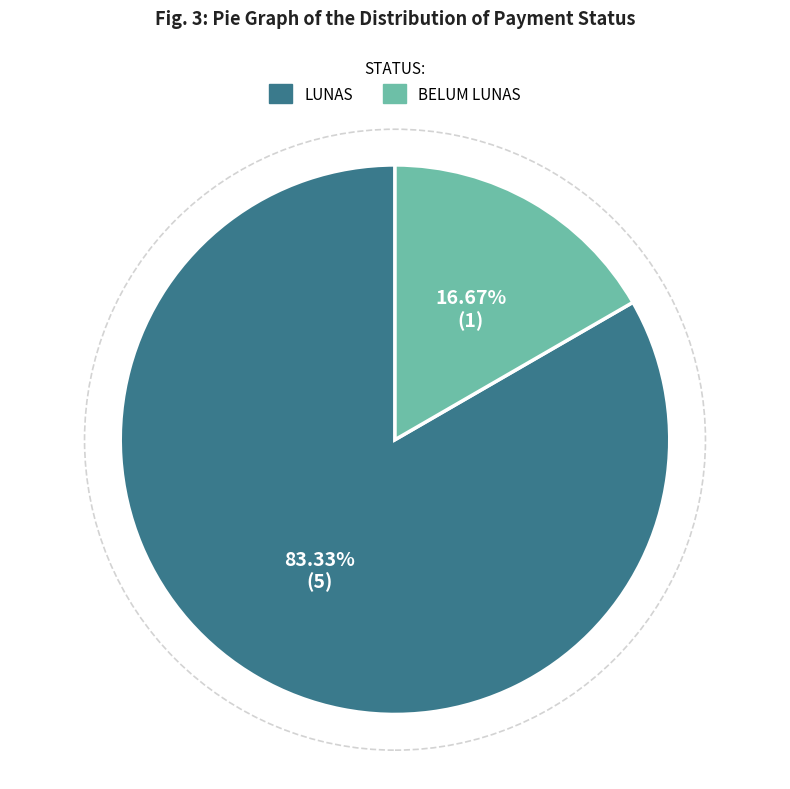

How many slices are in this pie chart?

2